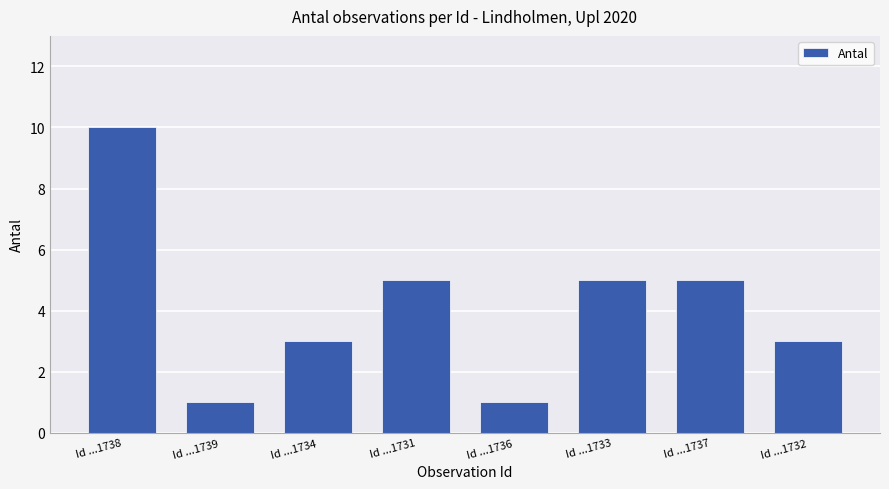

What is the sum of all values?

33